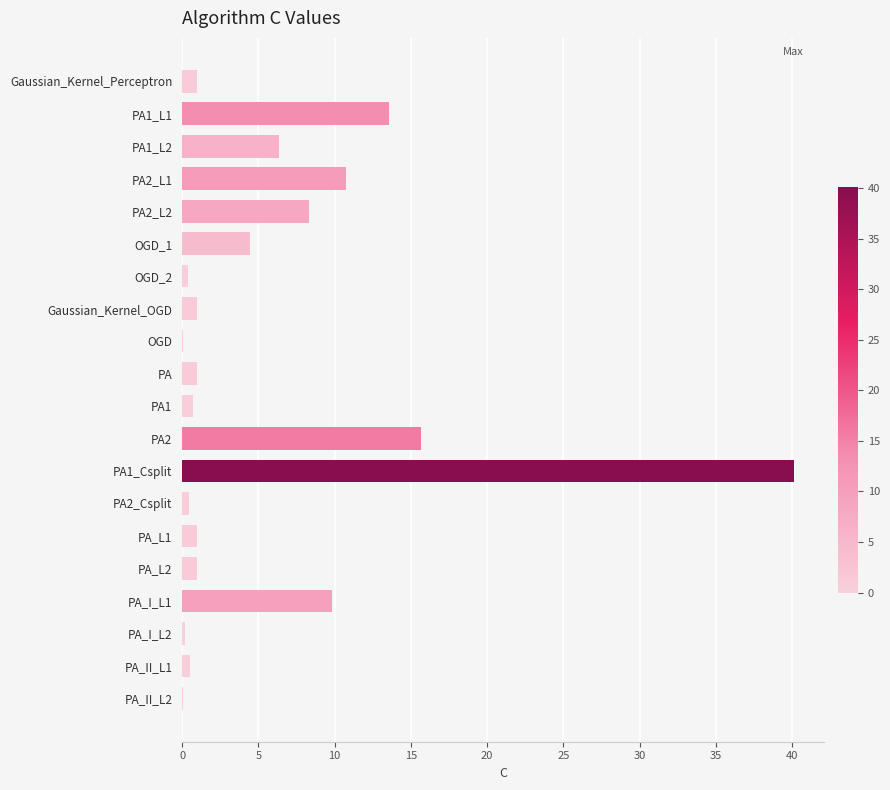

What is the sum of all values?

116.4